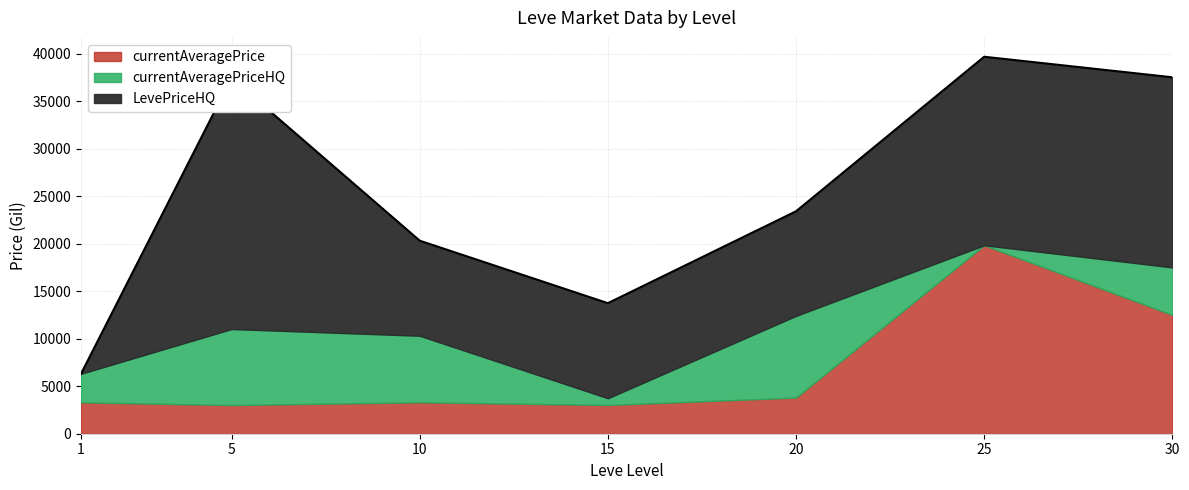

What is the value of the currentAveragePriceHQ point at the 4th from the left?

712